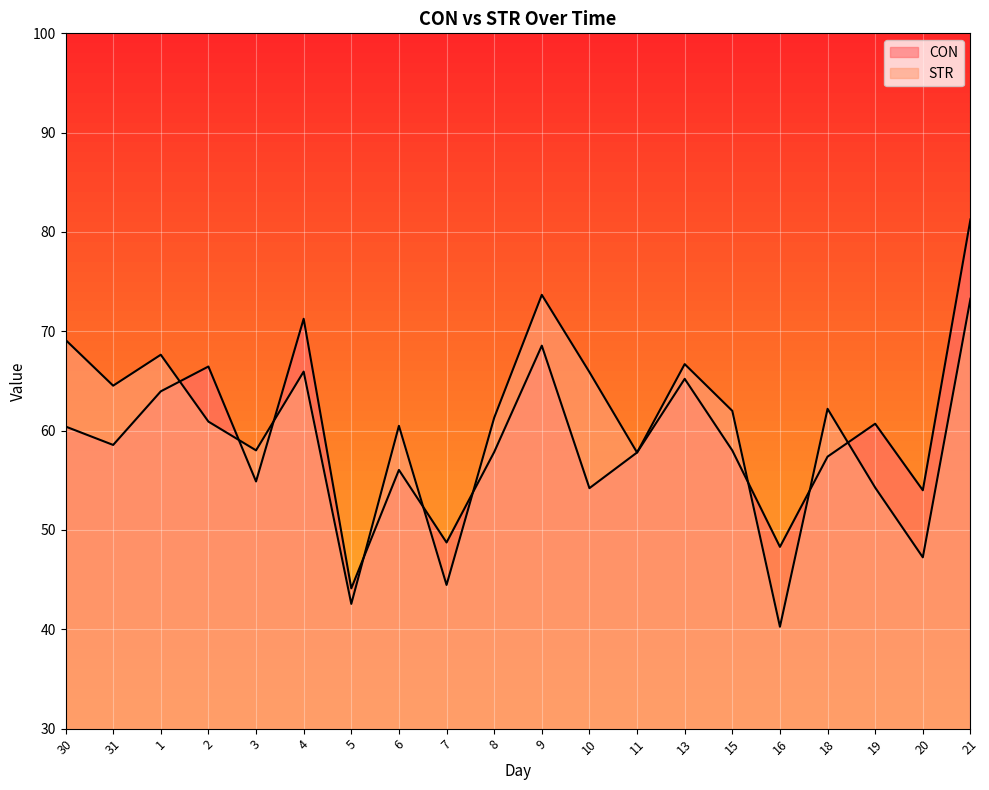

List the series in order of their peak value, lowest first.

STR, CON